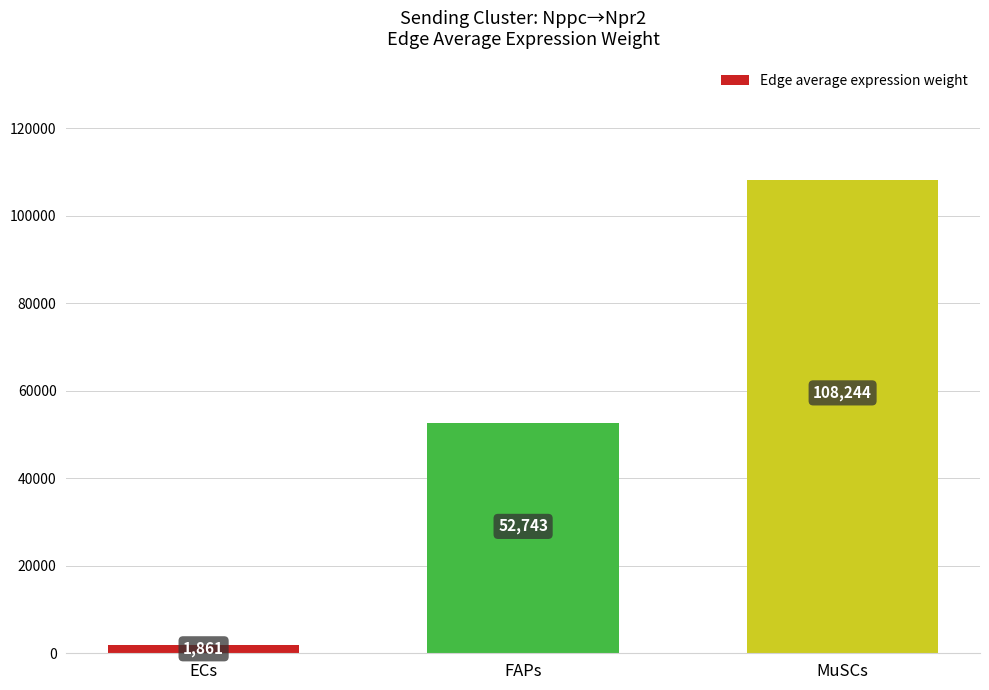

What is the maximum value shown in the chart?

108243.7